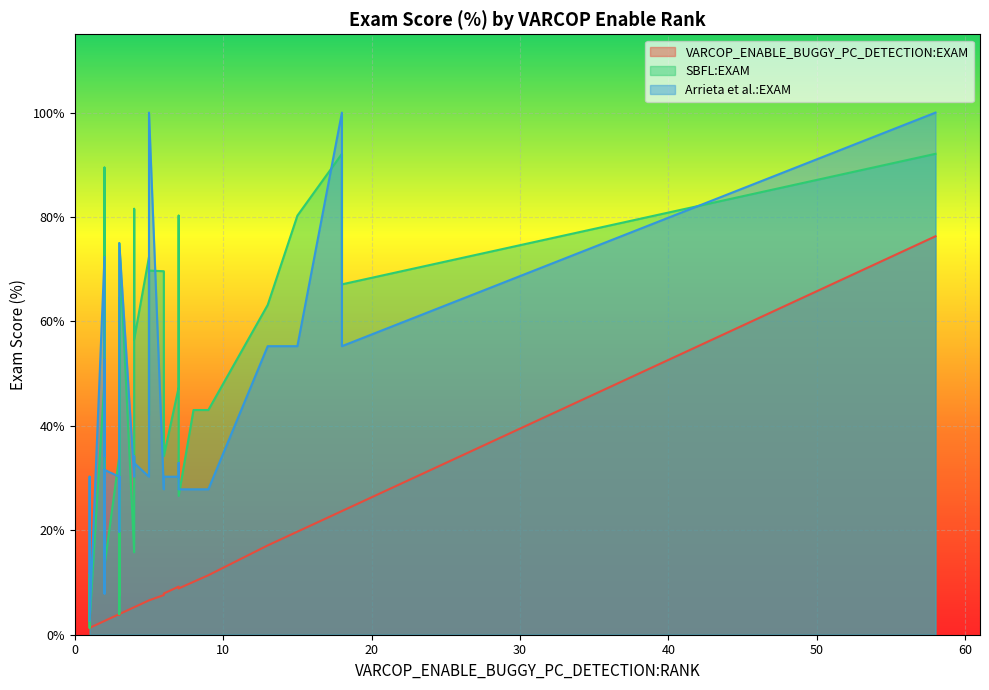

What is the average value of the VARCOP_ENABLE_BUGGY_PC_DETECTION:EXAM series?

9.9